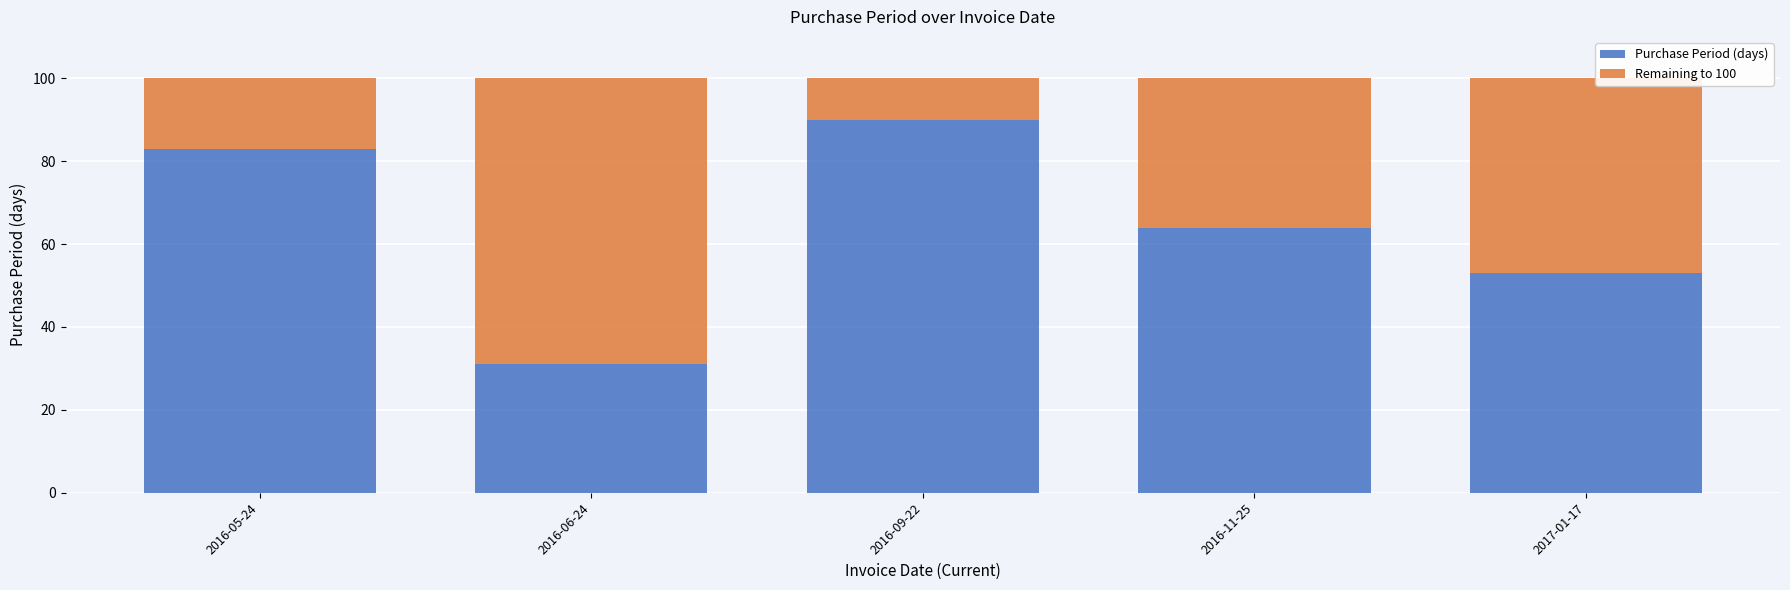

What is the minimum value for Purchase Period (days)?

31